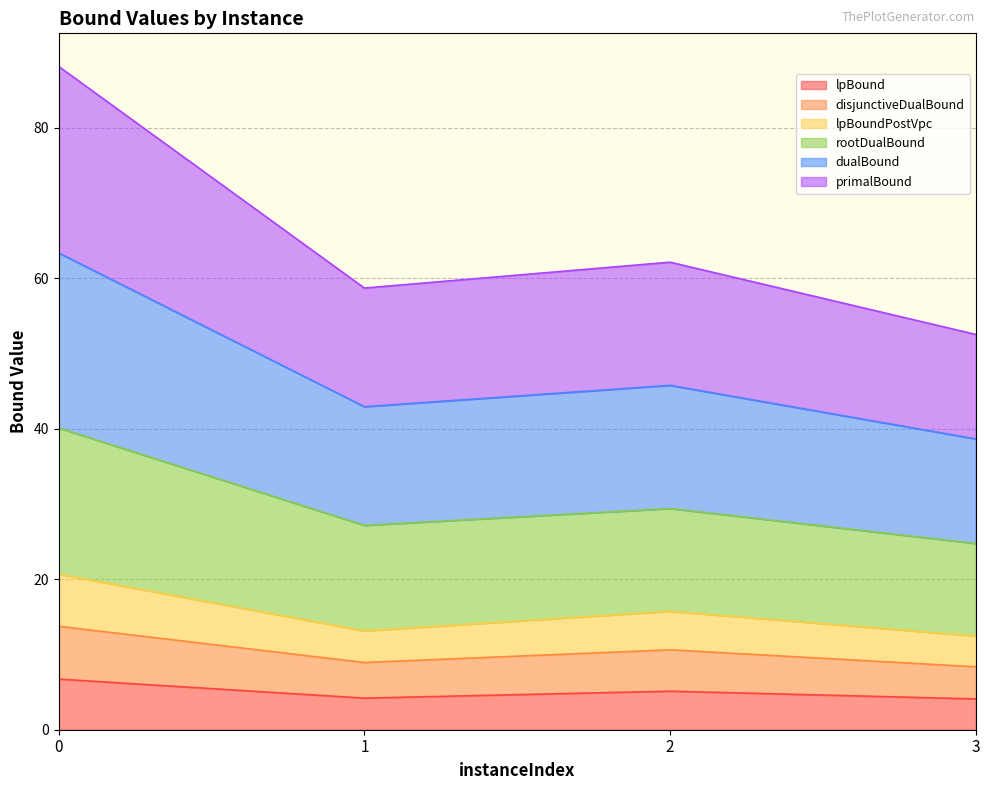

Is it true that lpBound equals 5.1 at 2?

True